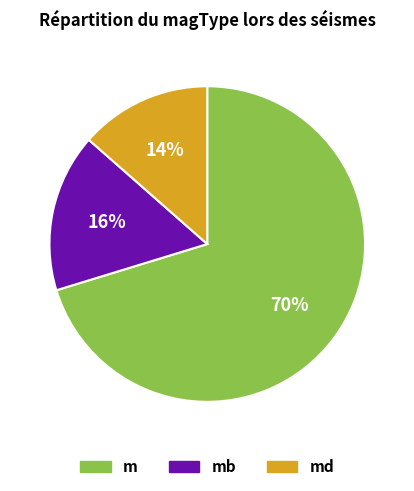

To the nearest percent, what is the average slice percentage?

33%